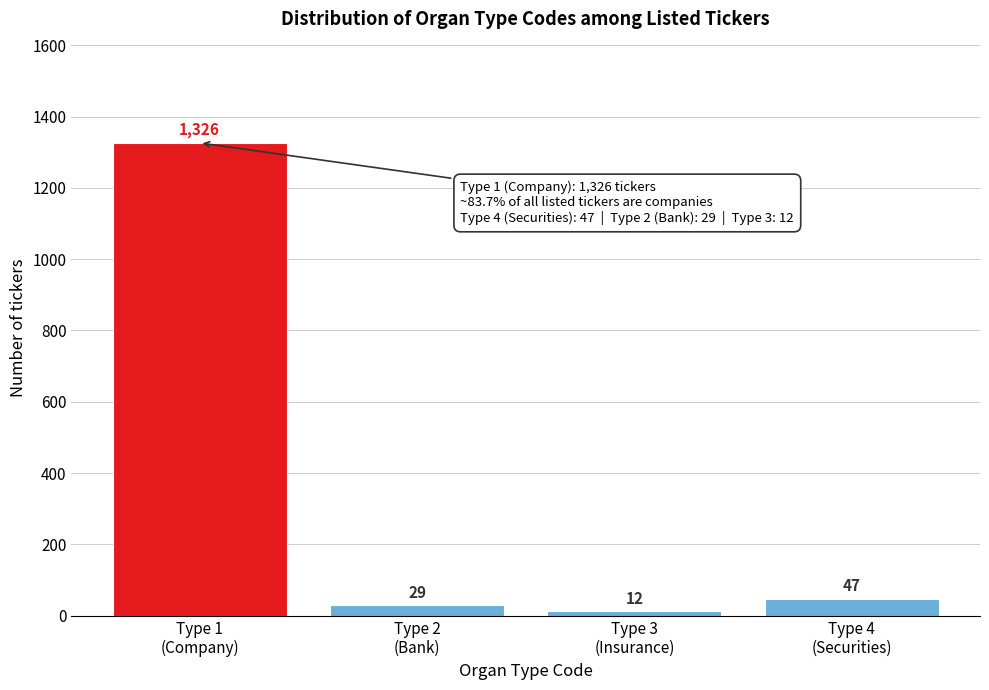

Reading right to left, list all the values displayed in this chart.

47	12	29	1326